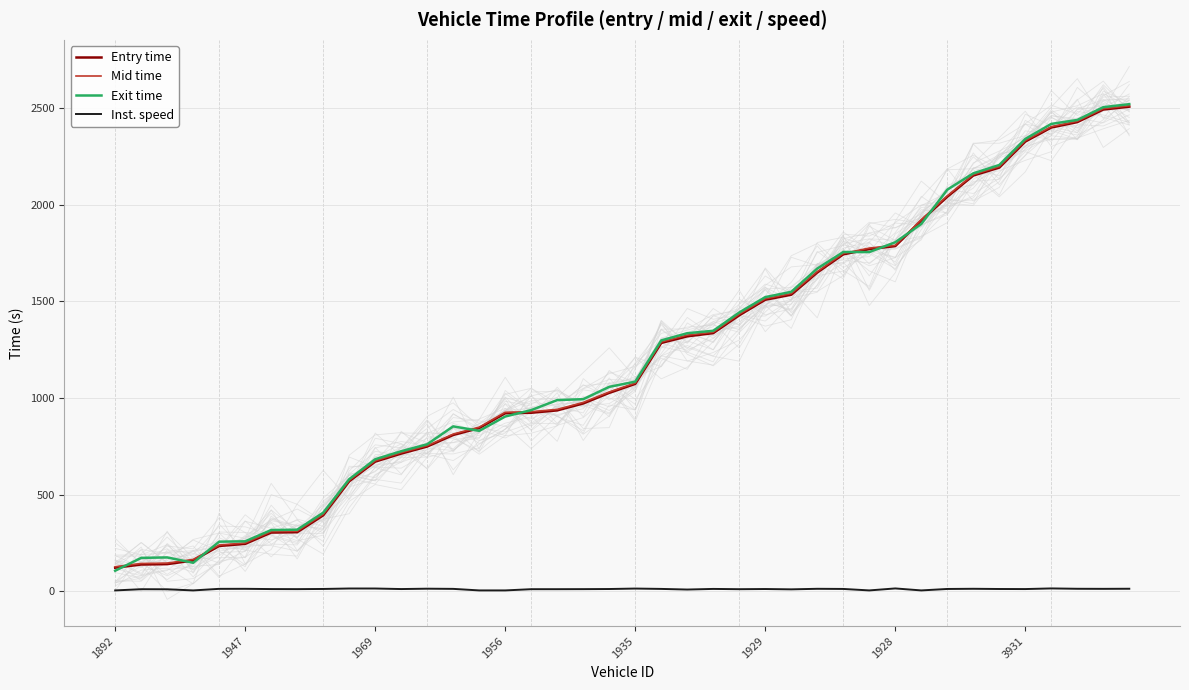

True or false: Mid time and Exit time cross at least once.

True